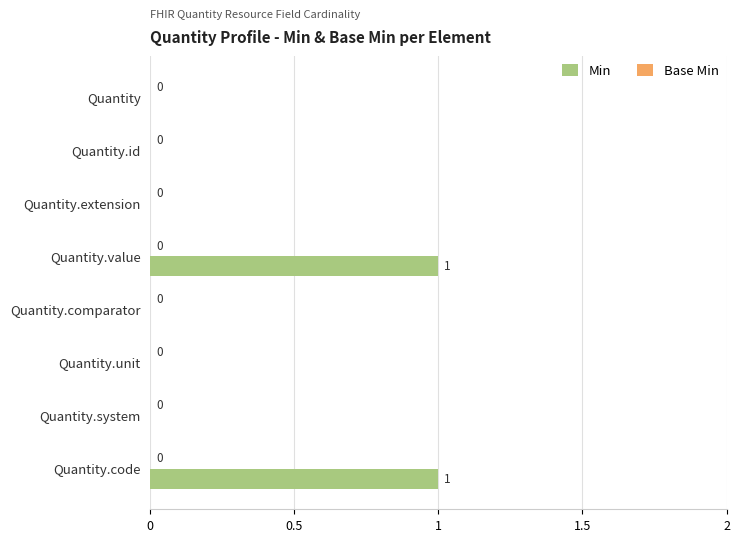

What is the maximum value shown in the chart?

1